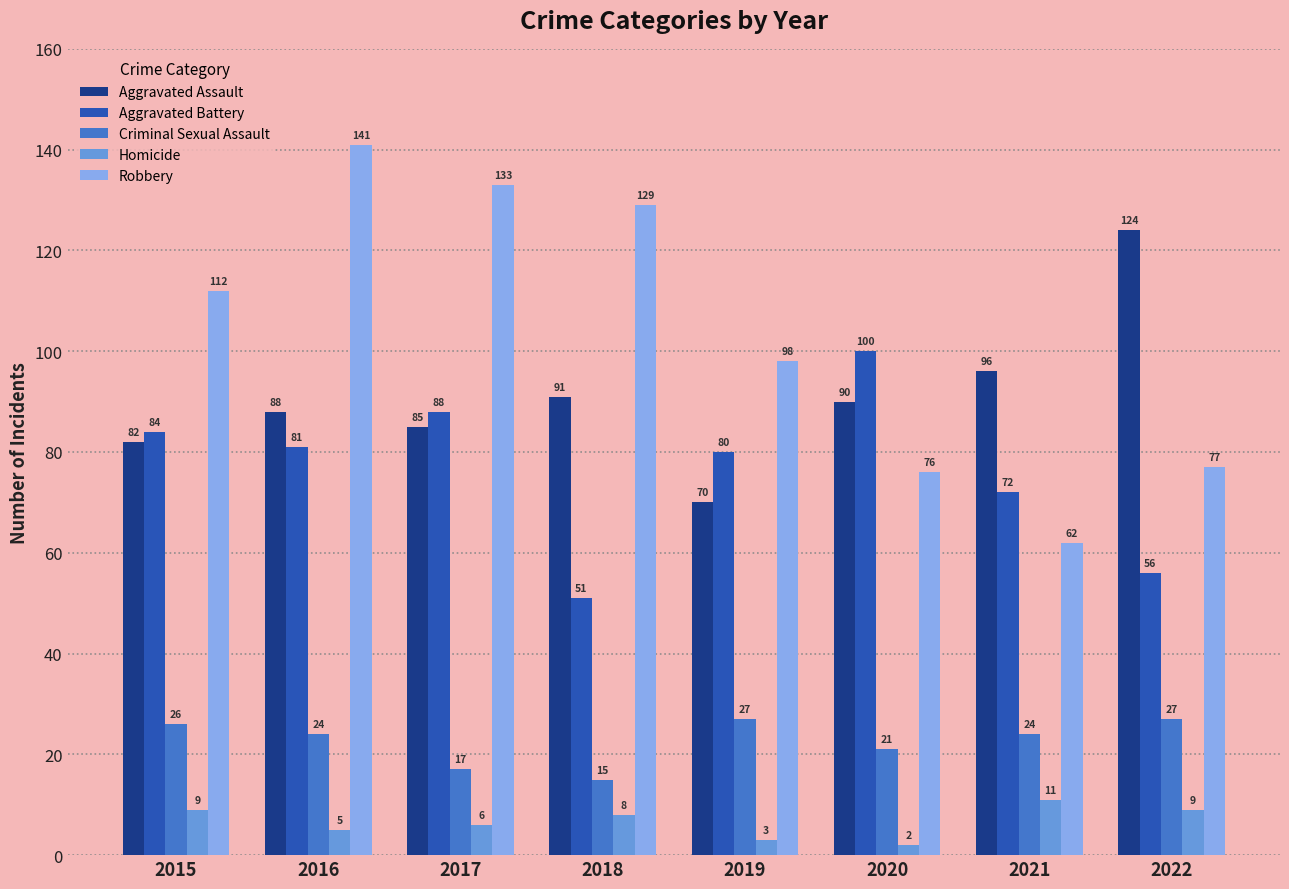

What is the sum of all Aggravated Assault values?

726